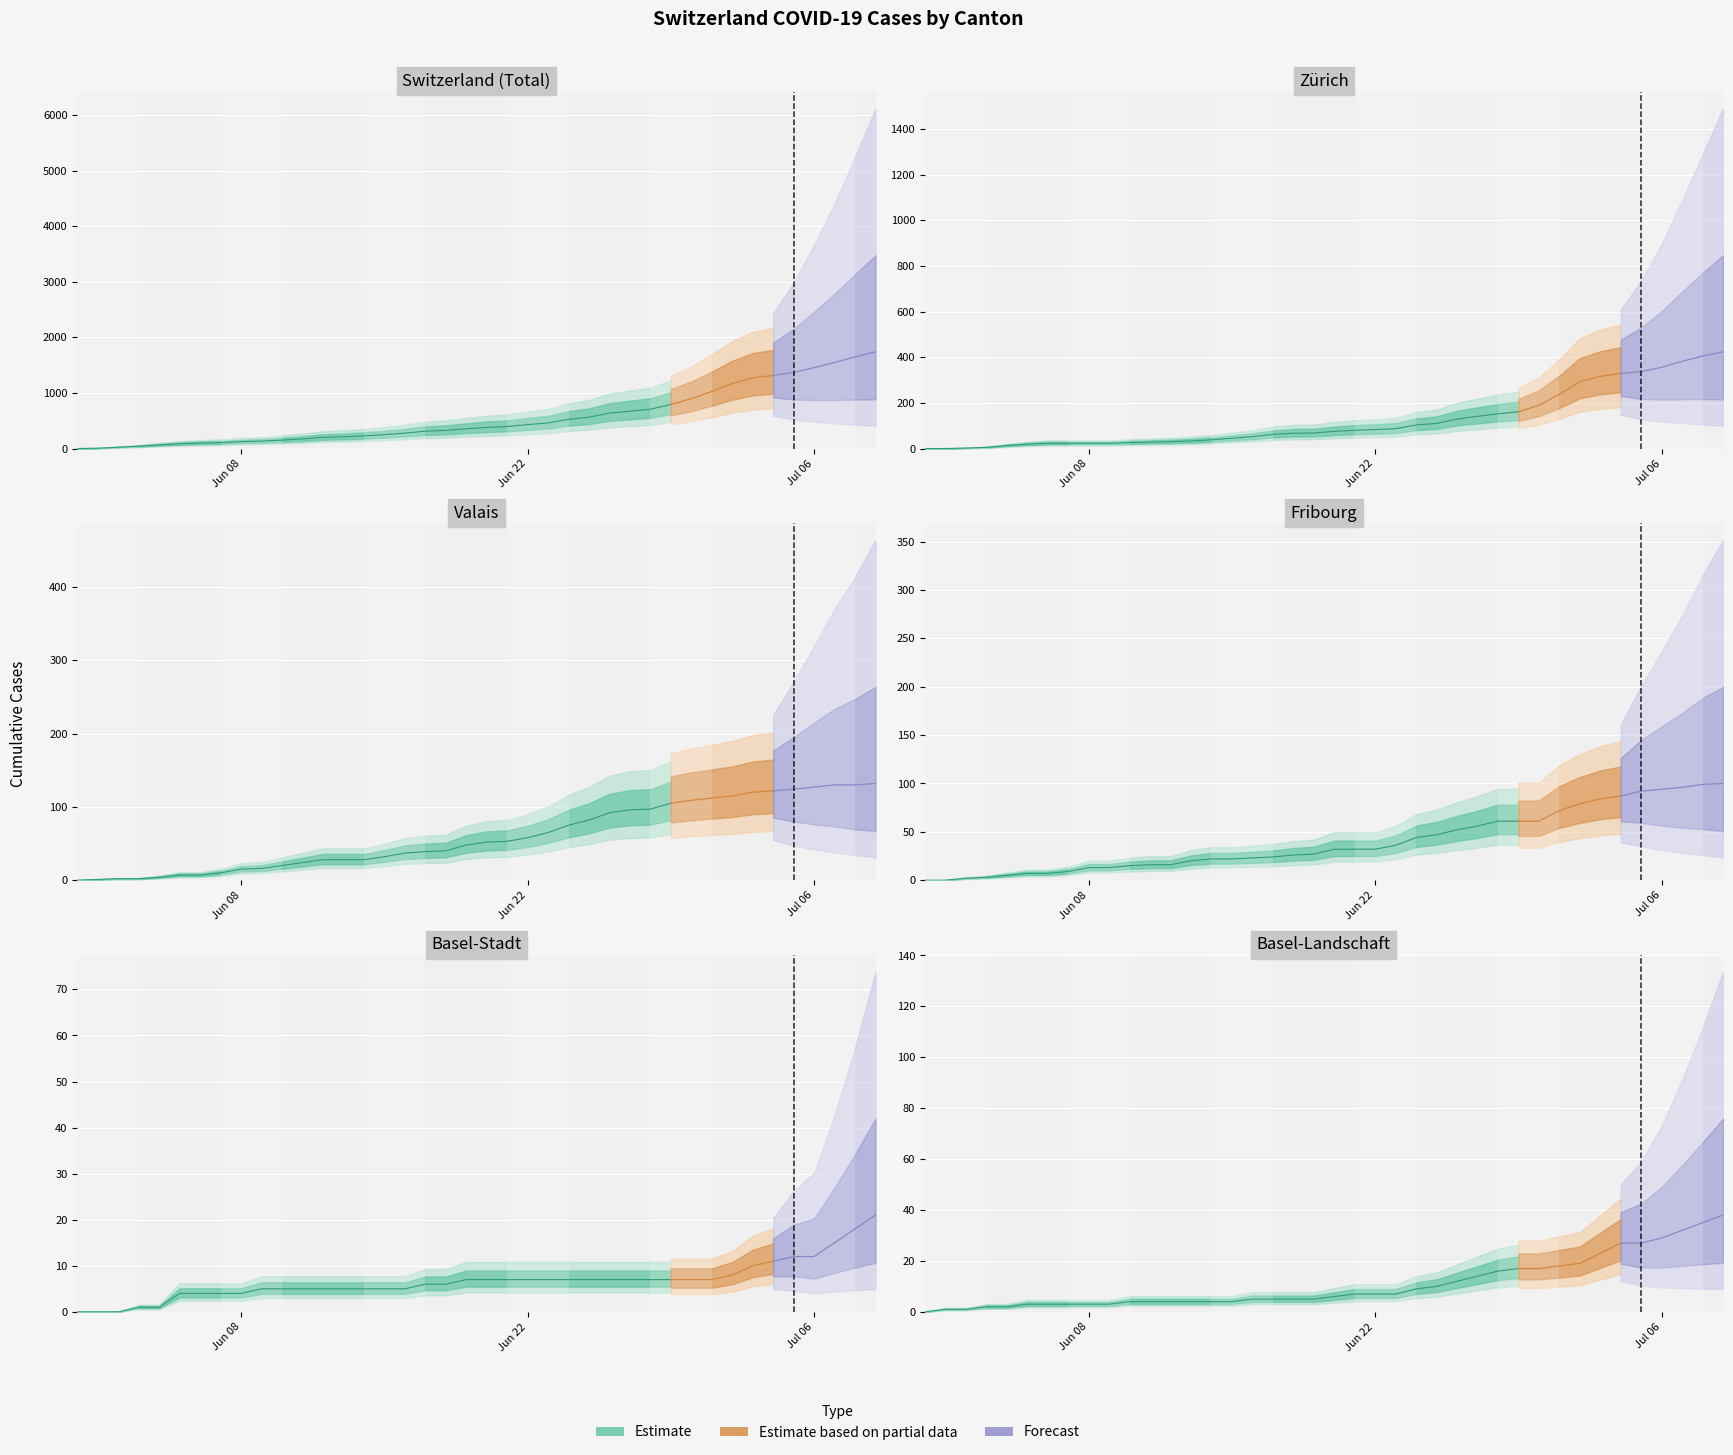

What is the difference between the maximum and minimum values in the FR series?

100